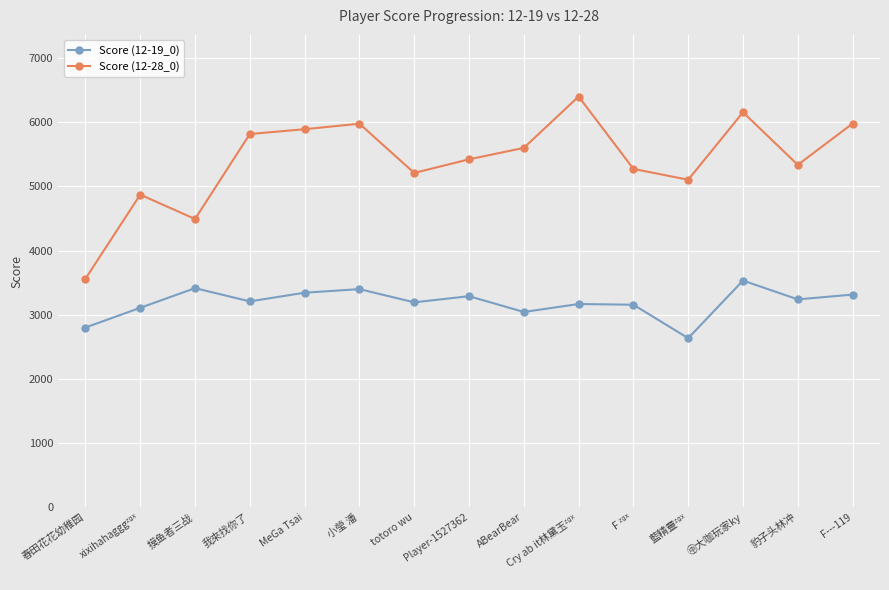

True or false: Score (12-19_0) has more than 0 interior local peaks.

True